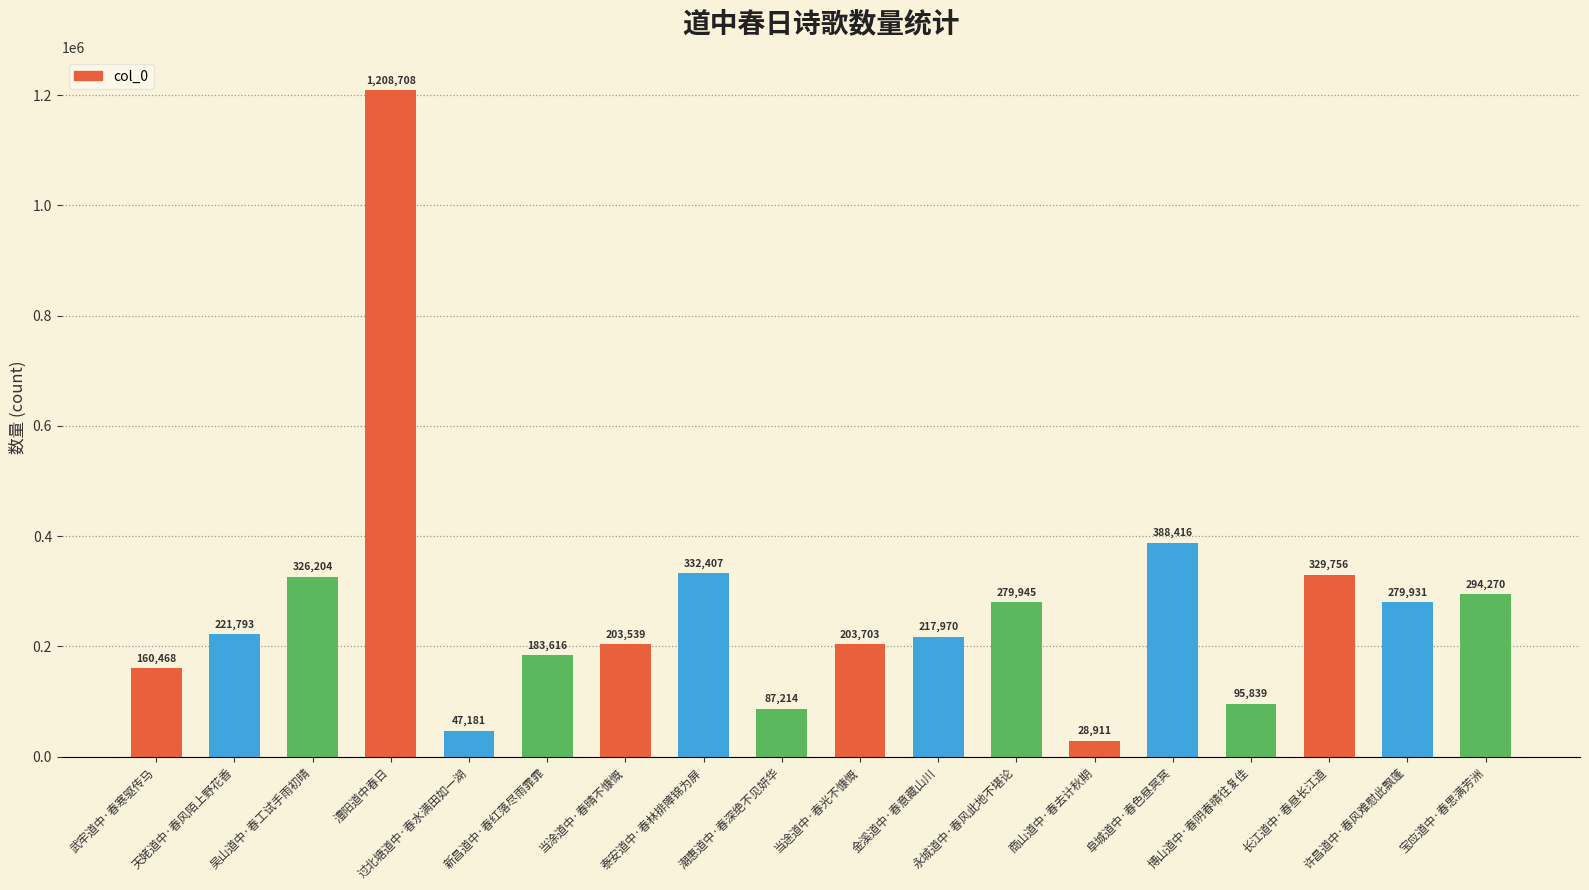

List the labels in order of value, smallest first.

商山道中·春去计秋期, 过北塘道中·春水满田如一湖, 潮惠道中·春深绝不见妍华, 博山道中·春阴春晴往复佳, 武牢道中·春寒驱传马, 新昌道中·春红落尽雨霏霏, 当涂道中·春晴不慷慨, 当途道中·春光不慷慨, 金溪道中·春意藏山川, 天姥道中·春风陌上野花香, 许昌道中·春风难慰此飘蓬, 永城道中·春风此地不堪论, 宝应道中·春思满芳洲, 吴山道中·春工试手雨初晴, 长江道中·春昼长江道, 泰安道中·春林排障锦为屏, 阜城道中·春色昼冥冥, 澧阳道中春日